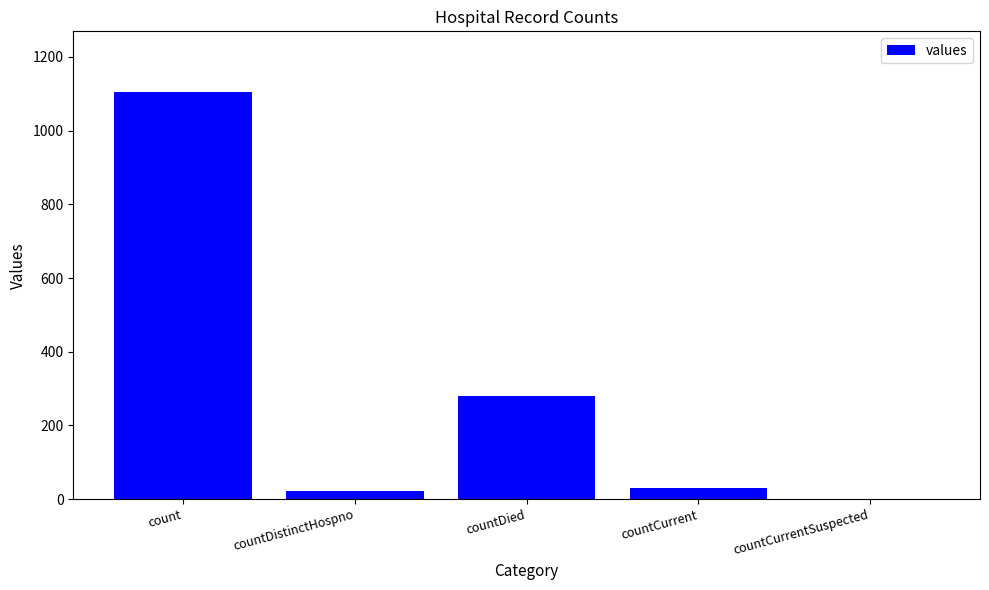

How many positive values are there?

4